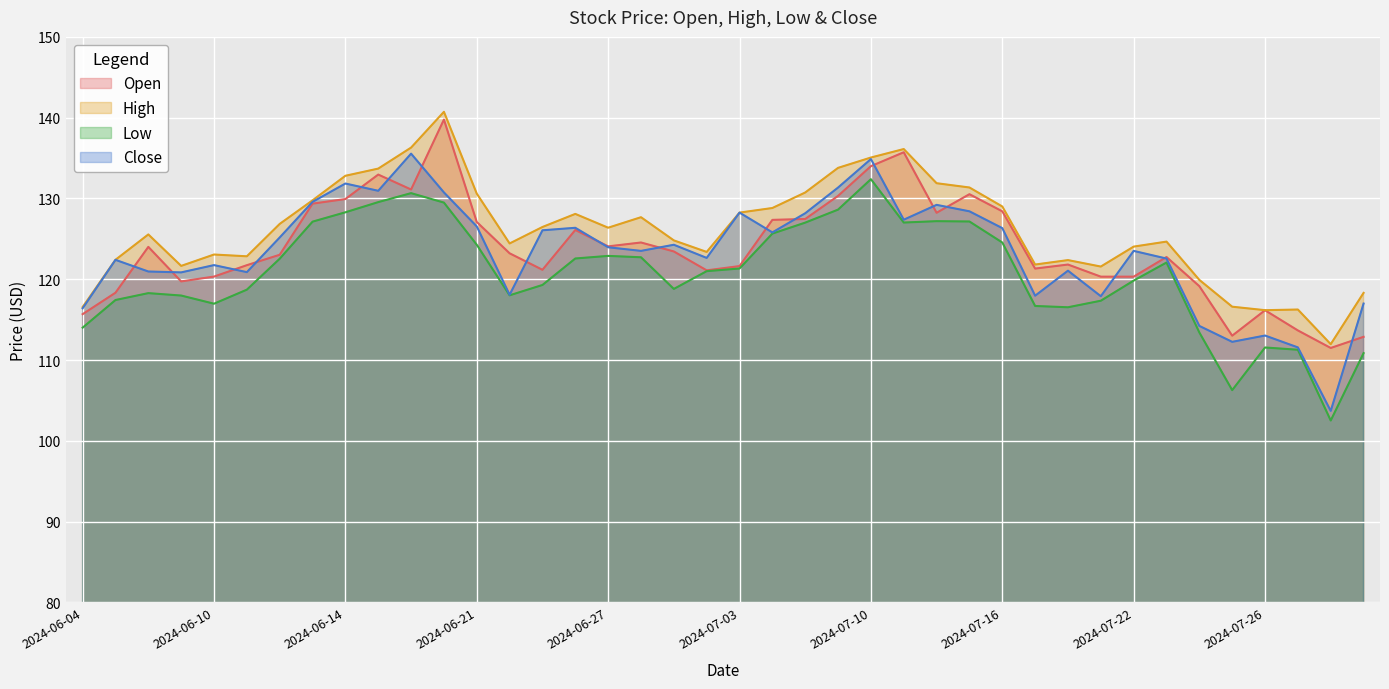

In Open, how many points are higher than both neighbors (excluding endpoints)?

10